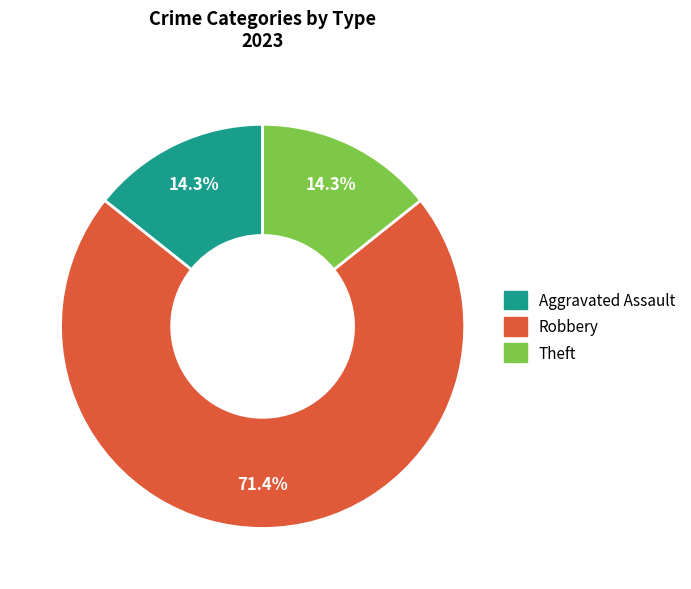

What percentage is the Theft slice, to the nearest percent?

14%